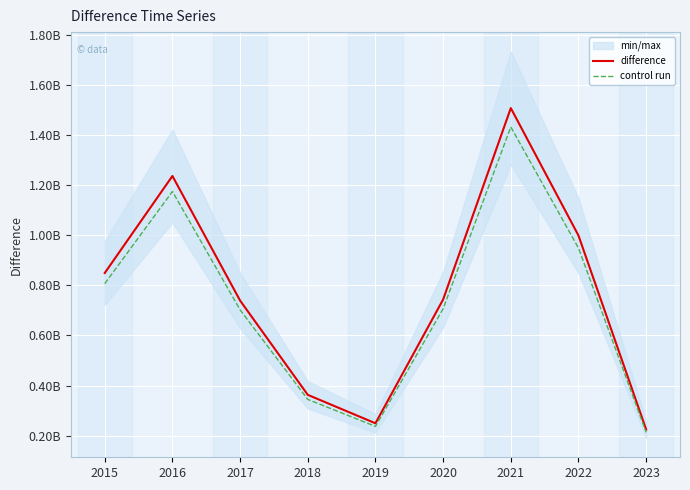

Rank the series by their average value, from highest to lowest.

difference, control run